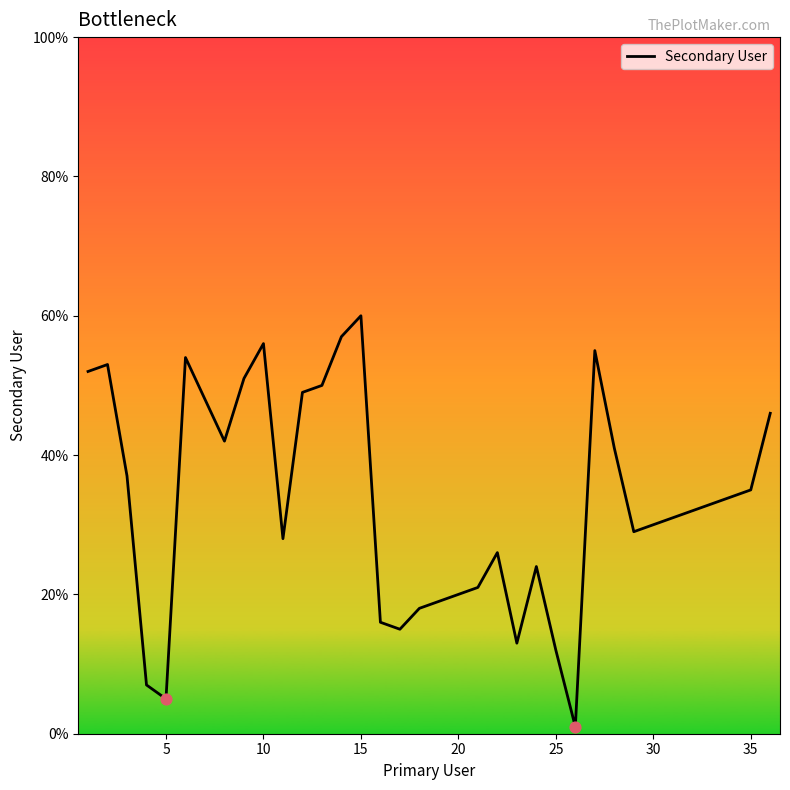

What is the difference between the maximum and minimum values?

59